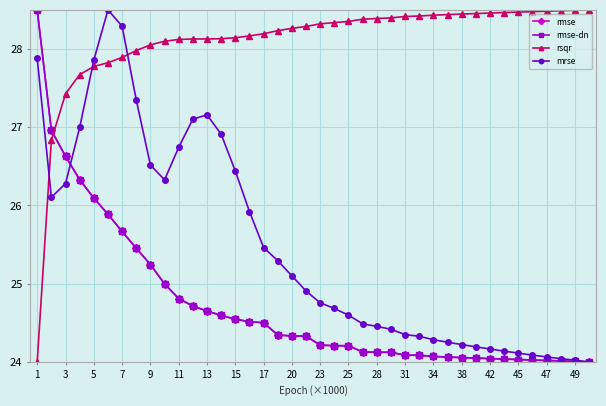

What is the value of the mrse point at the 11th from the left?

26.7